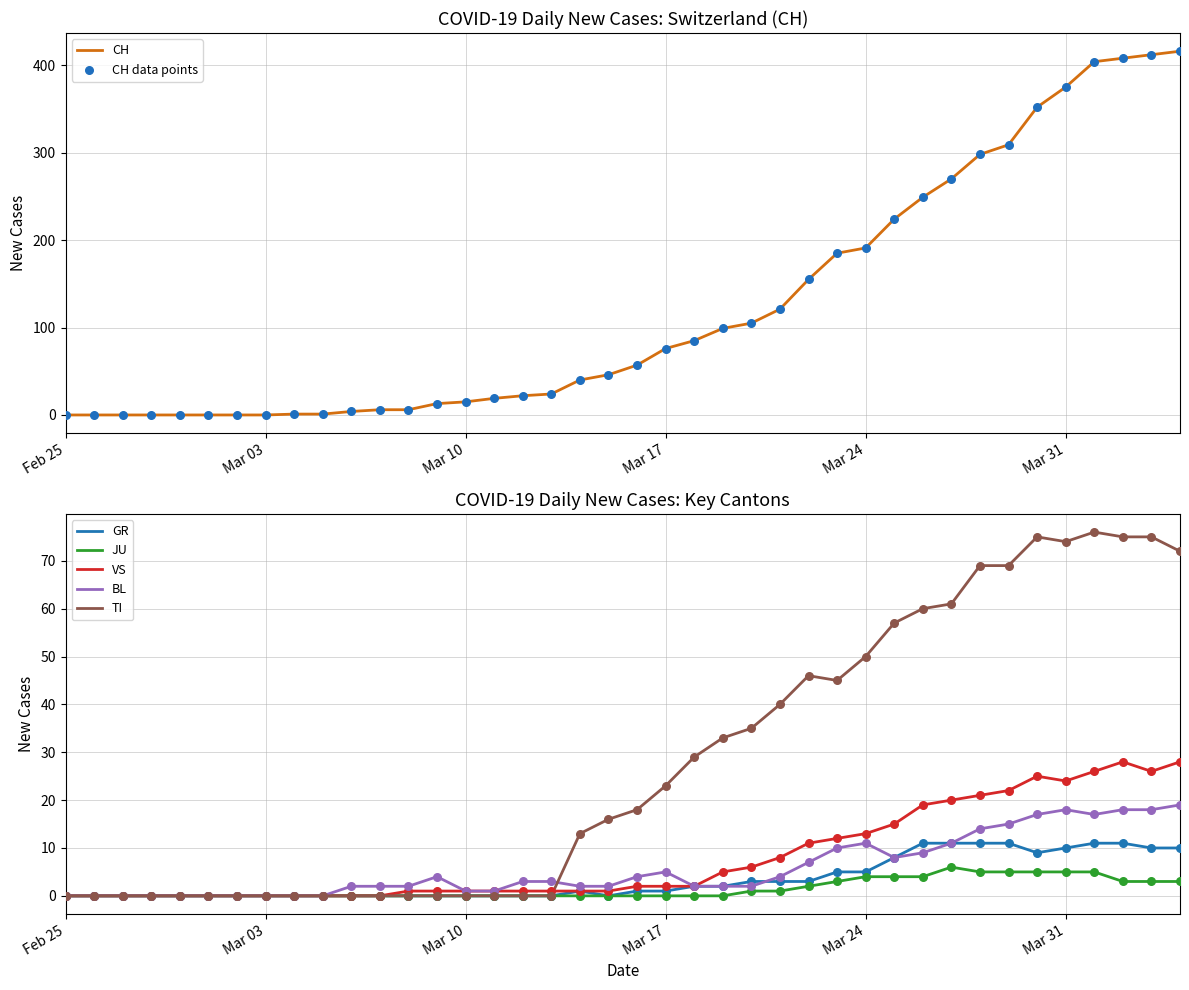

What are all the series names shown in the legend?

CH, GR, JU, VS, BL, TI